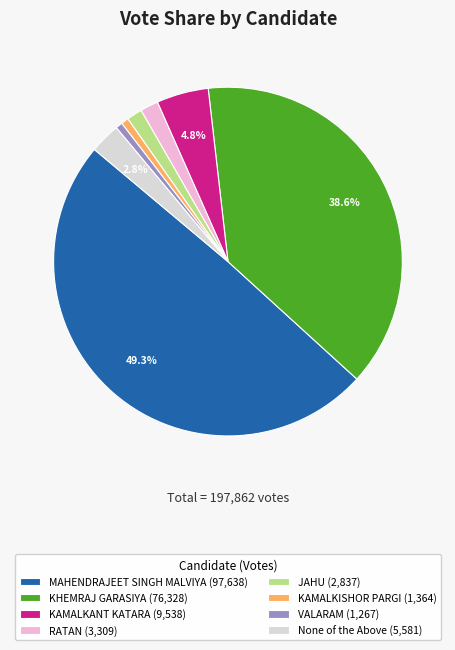

Is RATAN the majority of the pie?

No